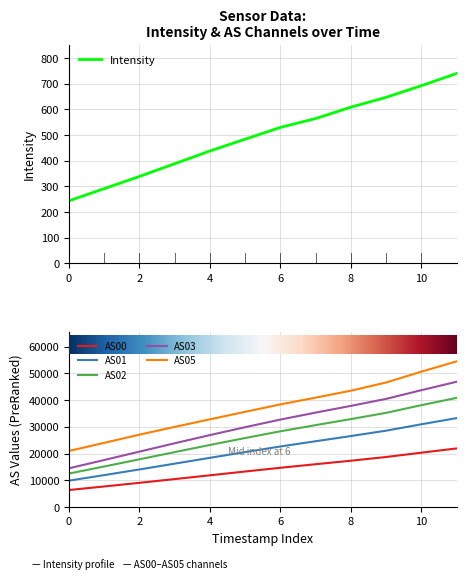

How many distinct data groups are displayed?

6